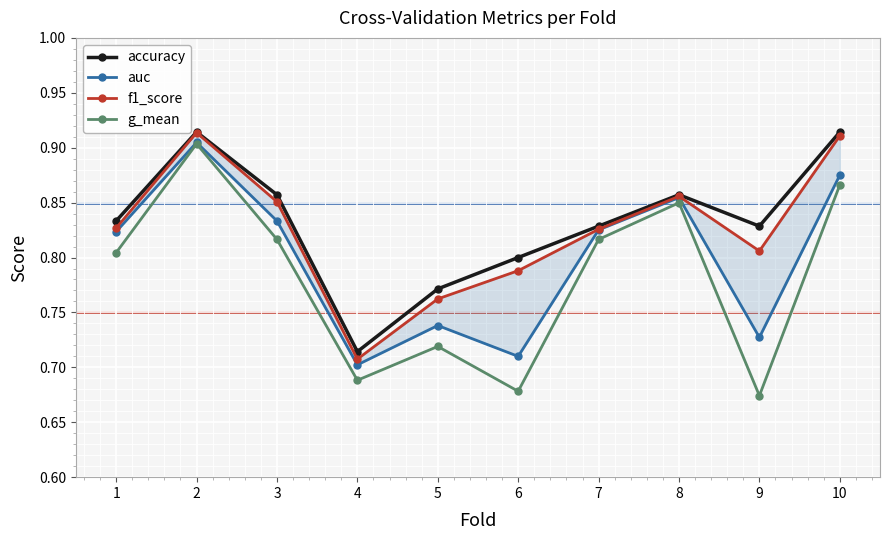

Reading right to left, list all the values displayed in this chart.

accuracy: 10=0.9	9=0.8	8=0.9	7=0.8	6=0.8	5=0.8	4=0.7	3=0.9	2=0.9	1=0.8
auc: 10=0.9	9=0.7	8=0.9	7=0.8	6=0.7	5=0.7	4=0.7	3=0.8	2=0.9	1=0.8
f1_score: 10=0.9	9=0.8	8=0.9	7=0.8	6=0.8	5=0.8	4=0.7	3=0.9	2=0.9	1=0.8
g_mean: 10=0.9	9=0.7	8=0.8	7=0.8	6=0.7	5=0.7	4=0.7	3=0.8	2=0.9	1=0.8